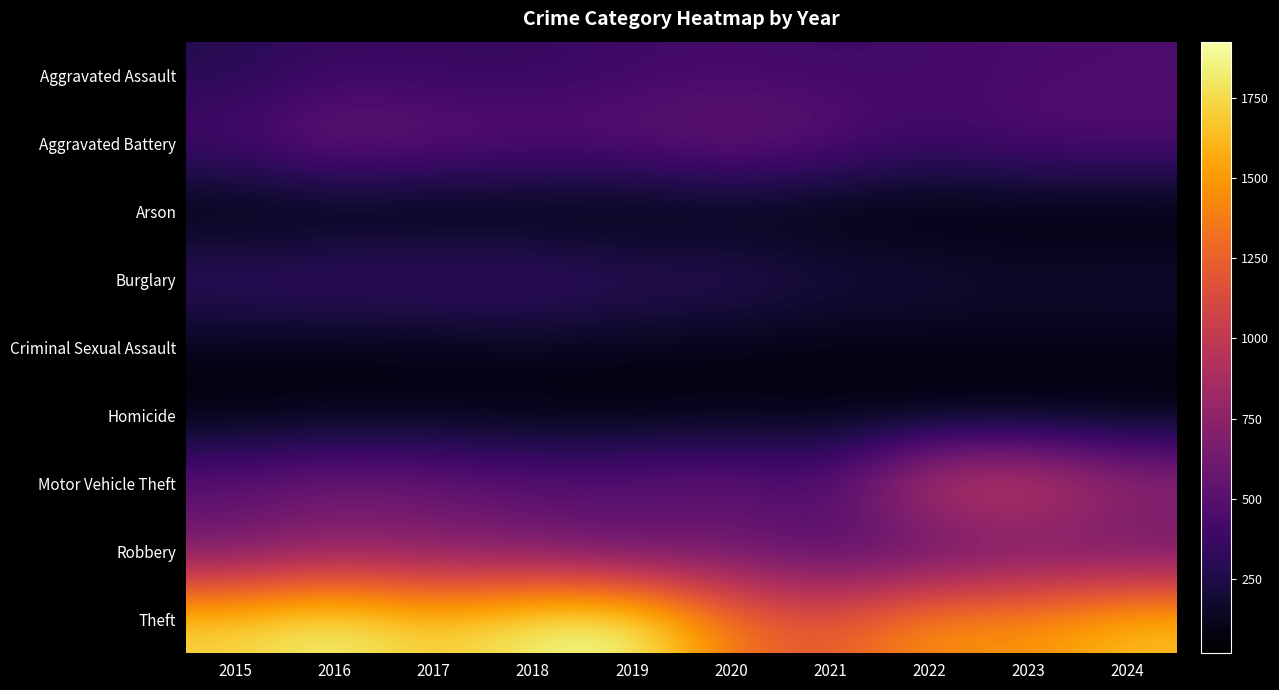

Which series has the widest spread of values?

Theft